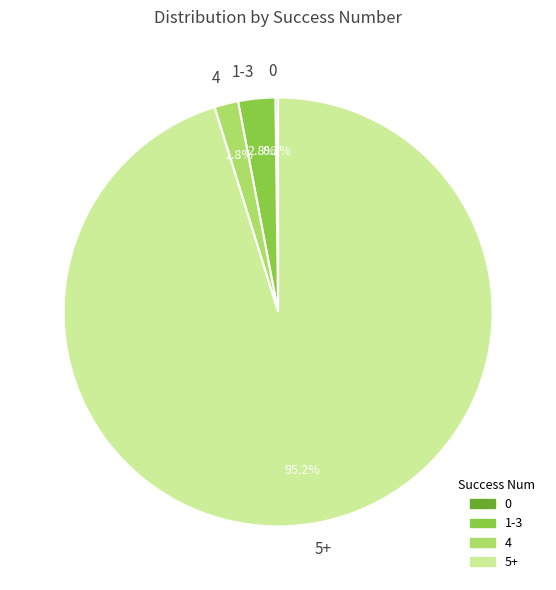

Is there a majority slice in this chart?

Yes